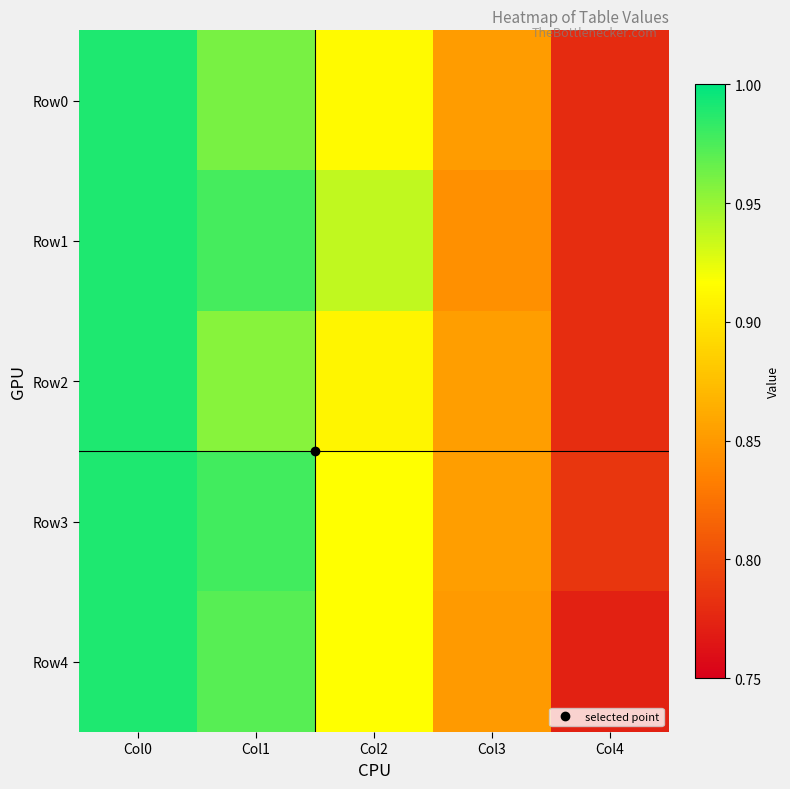

How many series are shown in this chart?

5